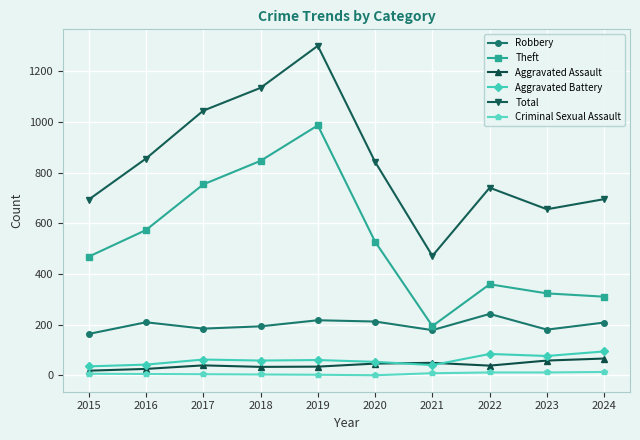

At how many categories does at least one series exceed 420?

10